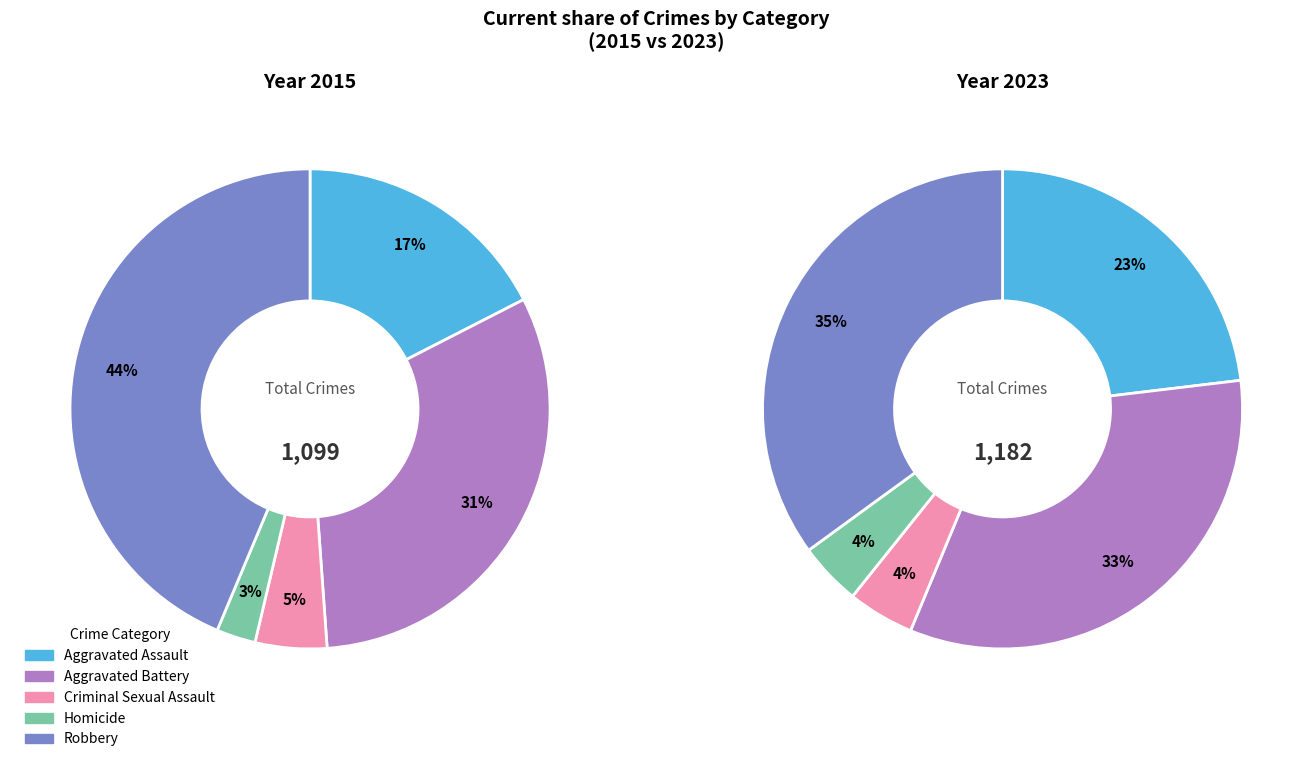

What is the smallest slice in the pie chart?

Homicide